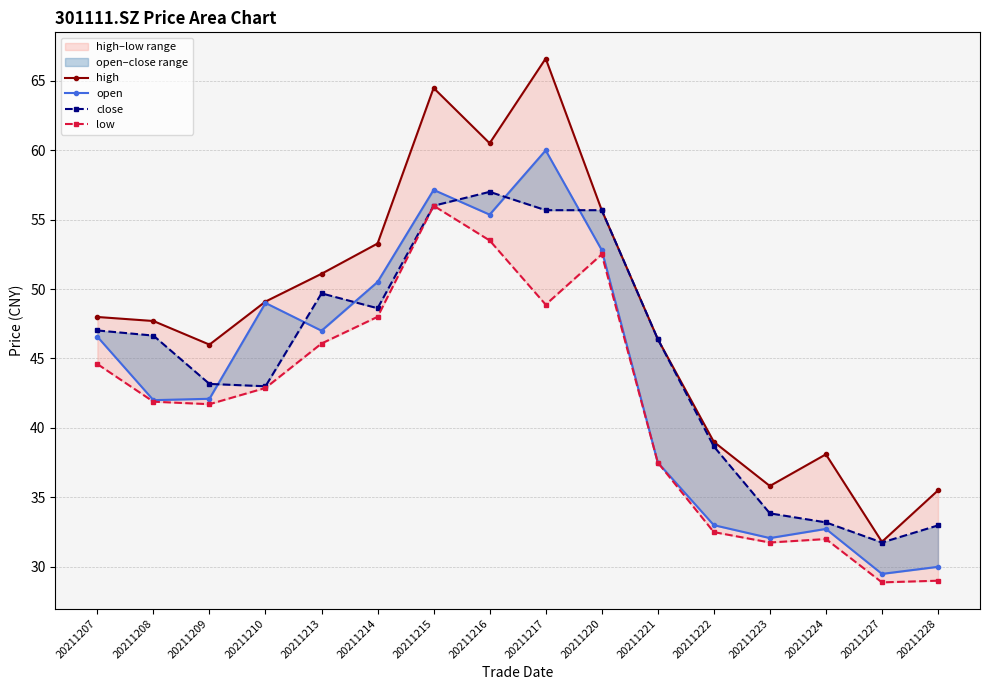

At how many categories does at least one series exceed 29?

16